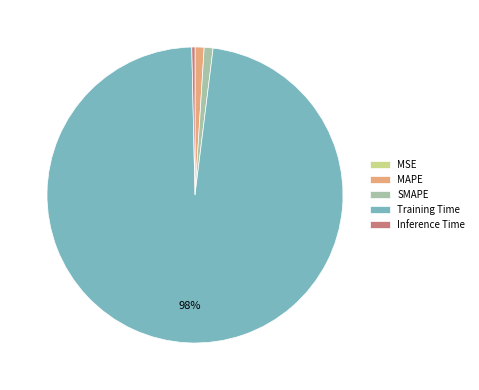

True or false: SMAPE accounts for 1% of the total.

True